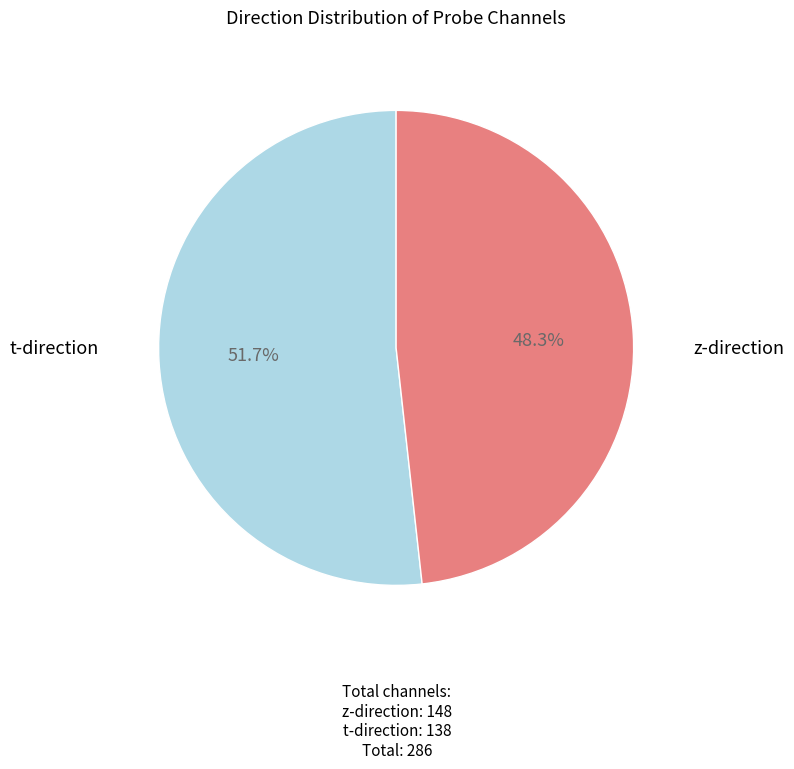

Which slice is the largest?

z